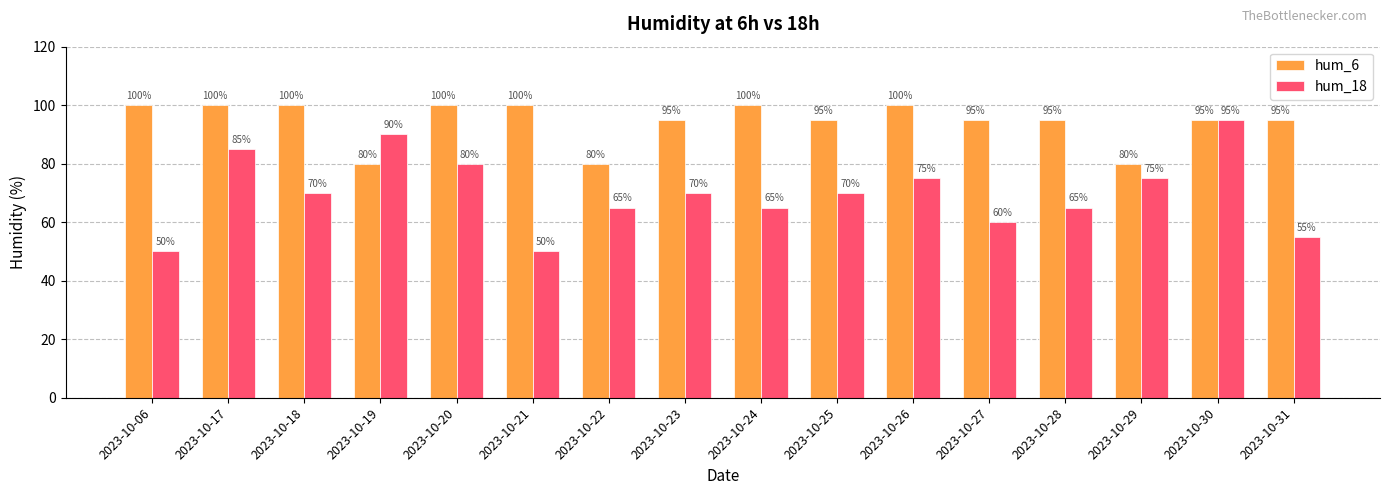

How many data points in hum_18 are less than 70?

7